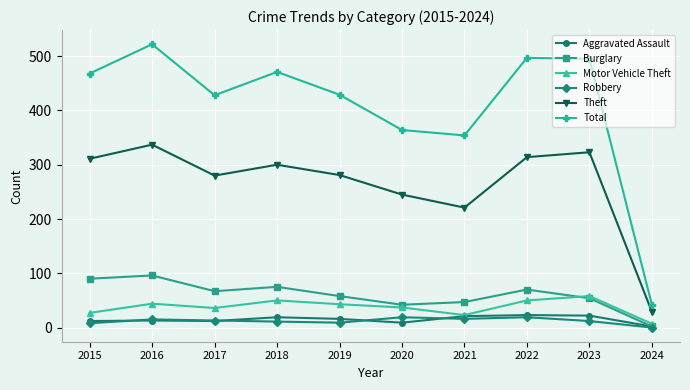

In Burglary, how many points are higher than both neighbors (excluding endpoints)?

3